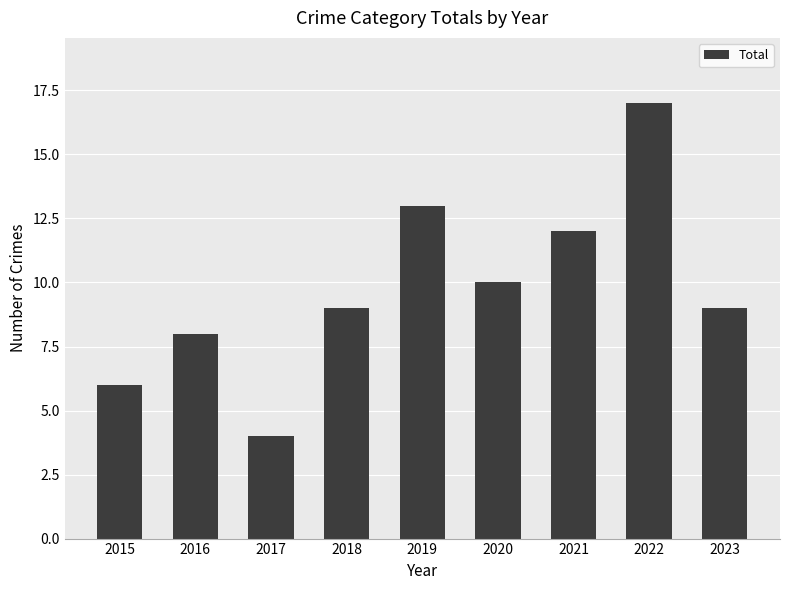

At which category does the chart reach its peak across all series?

2022